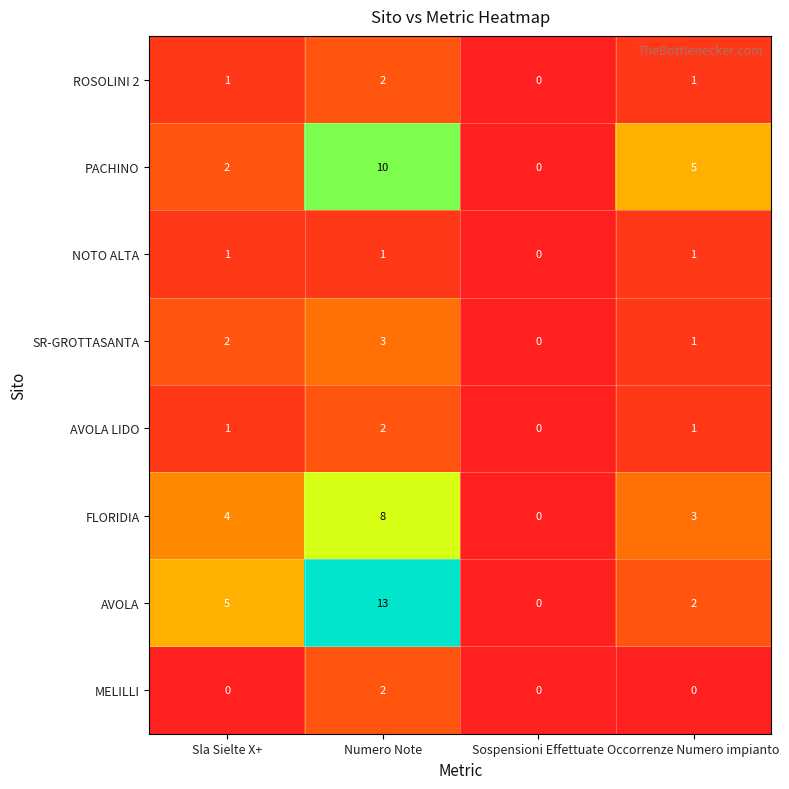

True or false: MELILLI has a value of 1 at Numero Note.

False